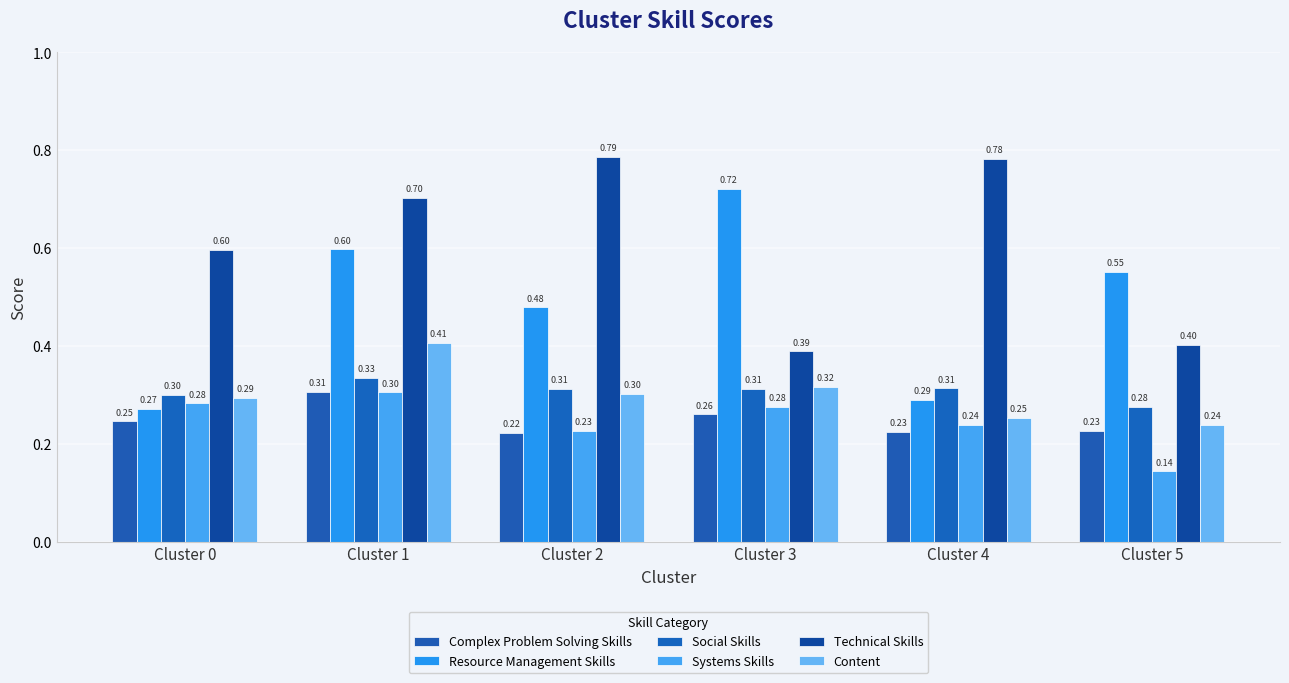

What value does the Content series have at Cluster 4?

0.3